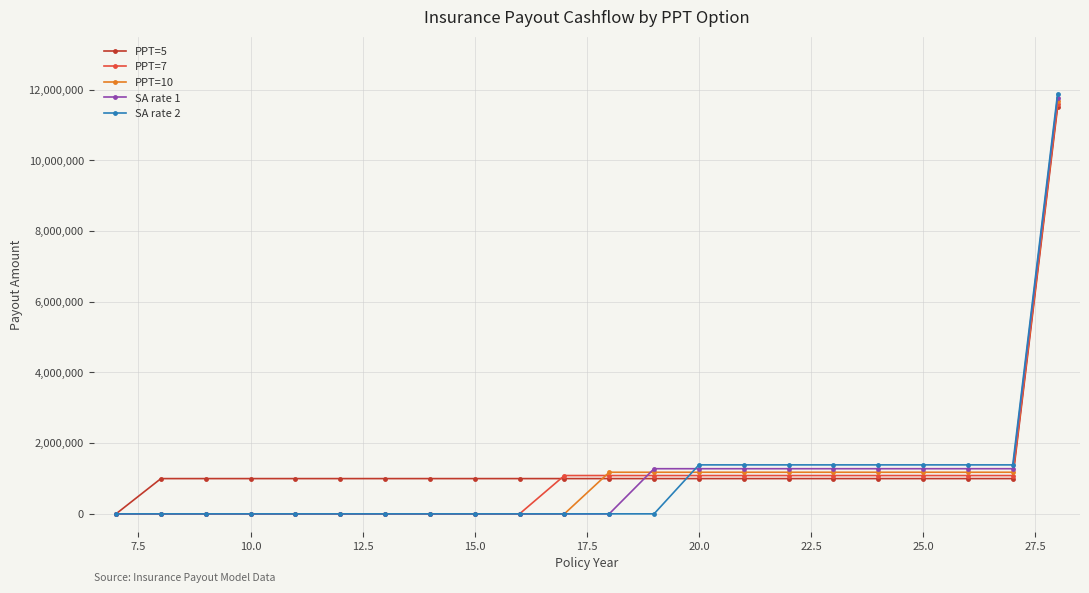

Which series has the largest range (max minus min)?

SA rate 2